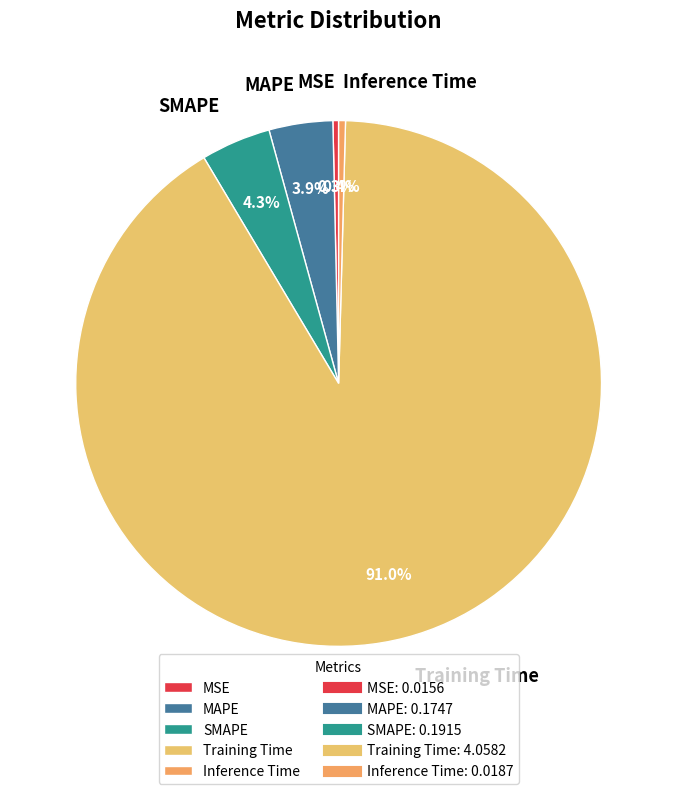

Combined, do Training Time and MAPE account for over 50%?

Yes